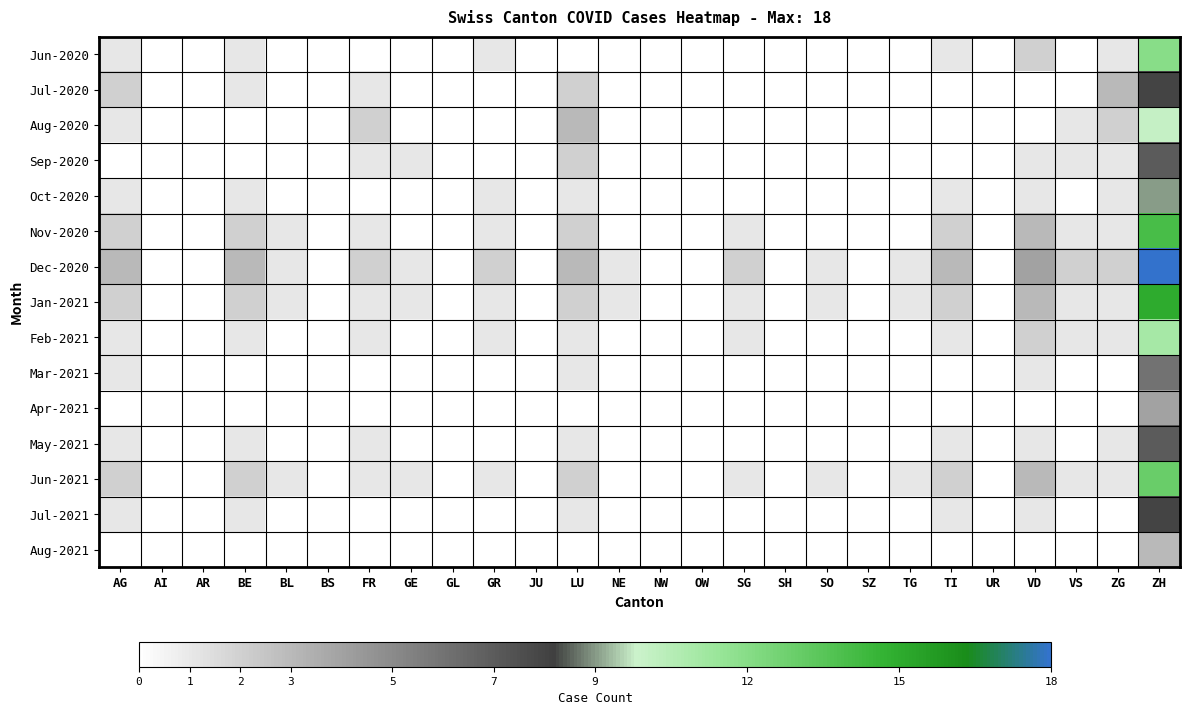

At how many categories does at least one series exceed 6?

1